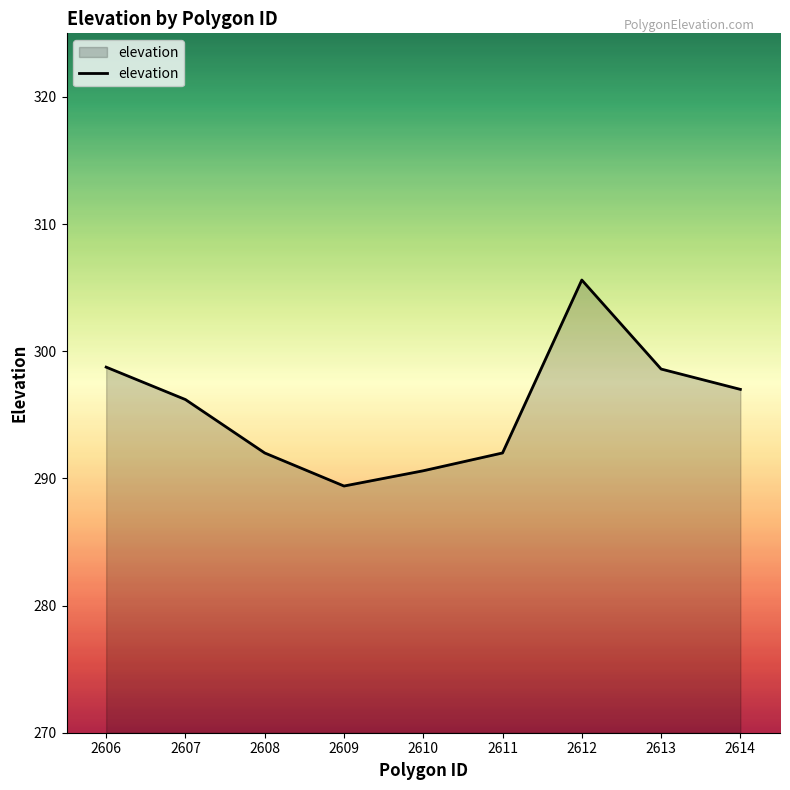

What is the difference between the maximum and minimum values?

16.2